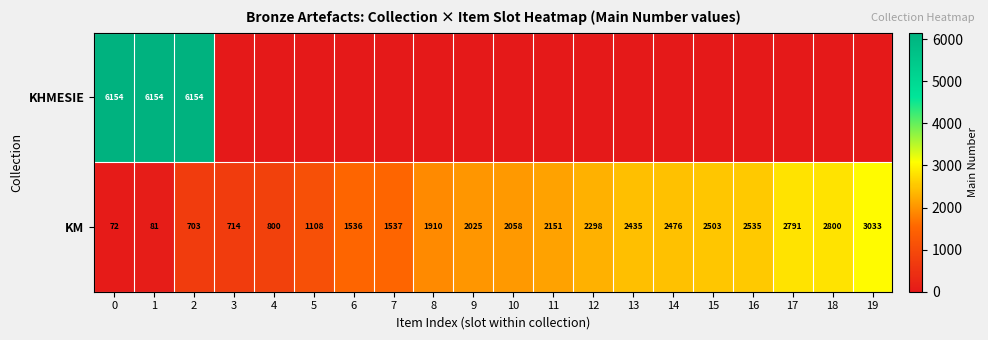

How many data points in KM are less than 2058?

10